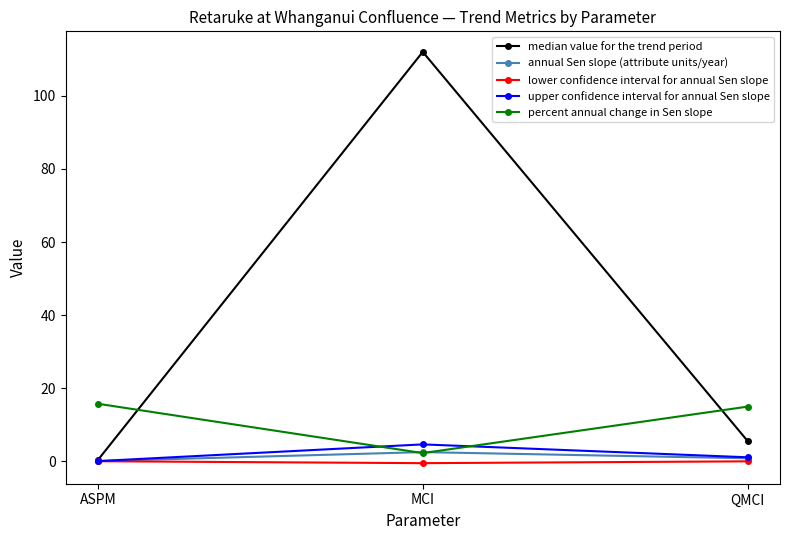

Is it true that median value for the trend period equals 5.6 at QMCI?

True